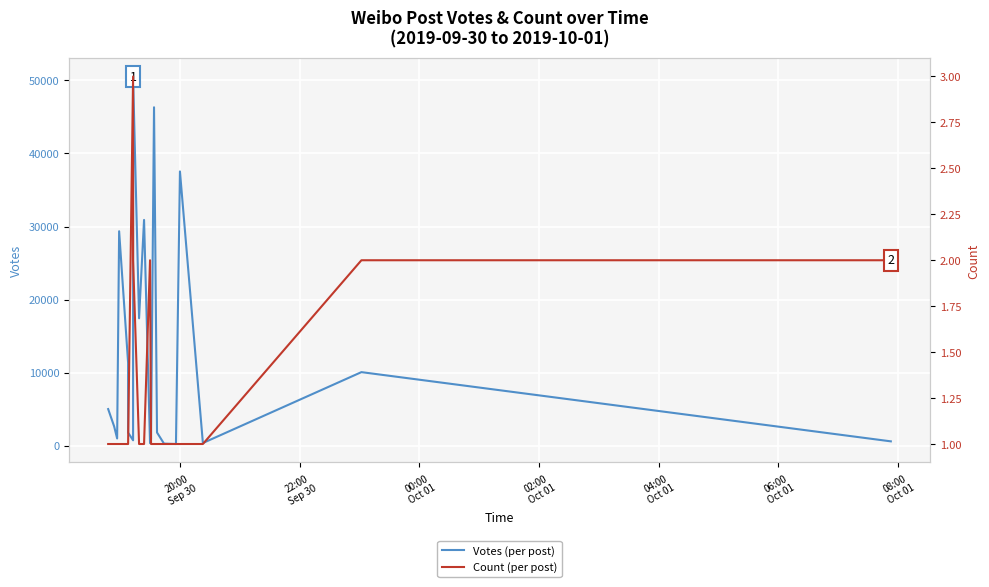

What is the difference between the maximum and minimum values in the Votes (per post) series?

50274